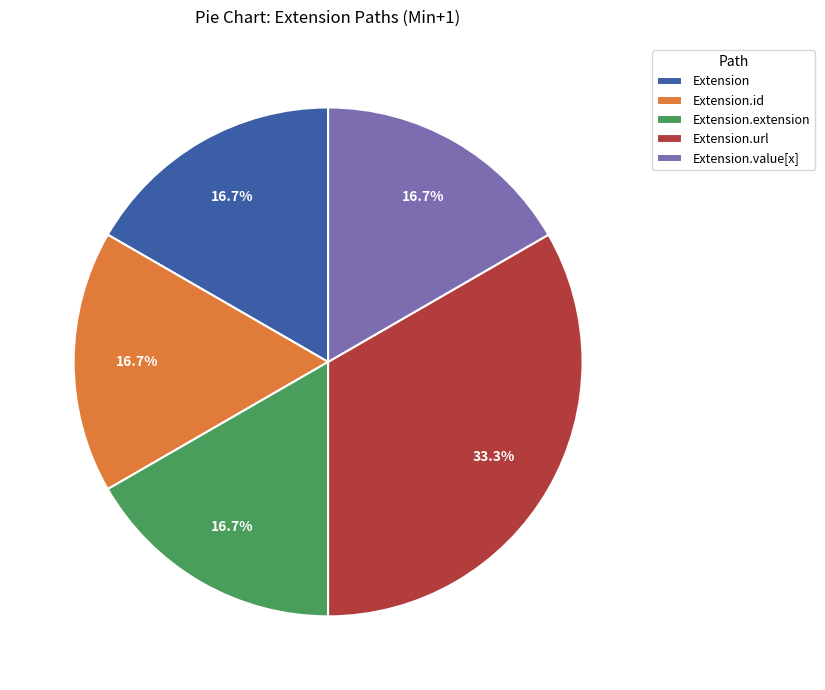

Which category has the biggest portion of the pie?

Extension.url